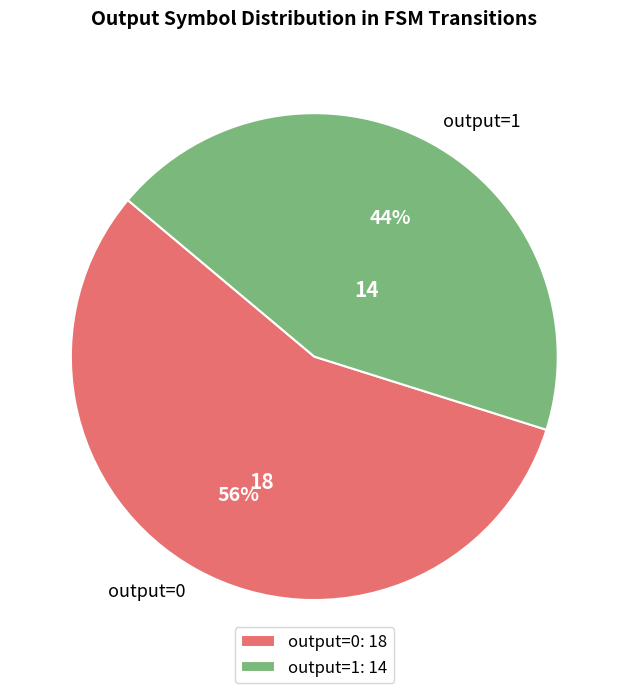

Does any single category account for the majority?

Yes